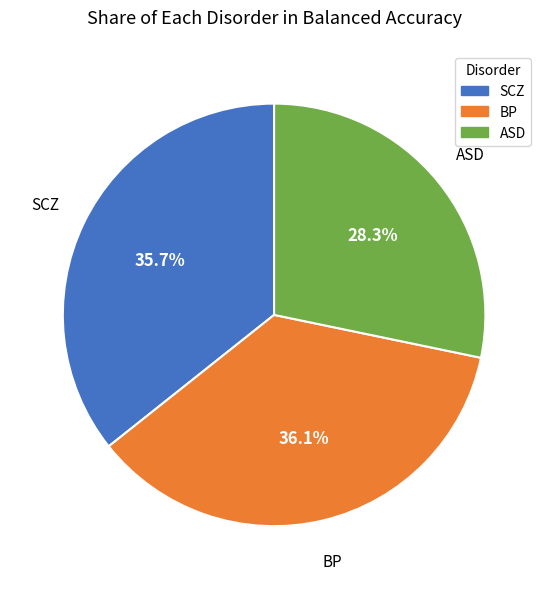

Count the number of slices in the pie.

3